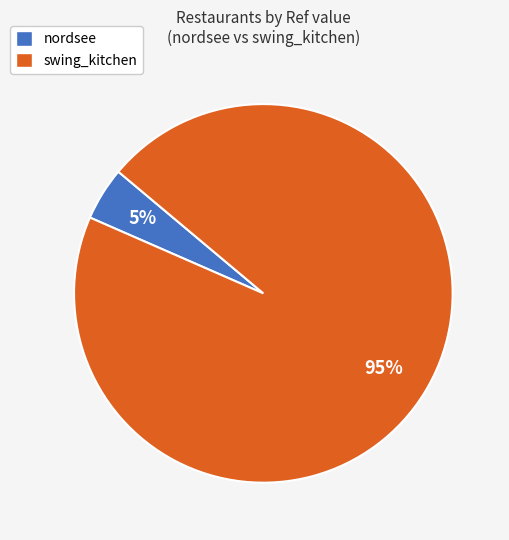

Rank the categories by value from highest to lowest.

swing_kitchen, nordsee